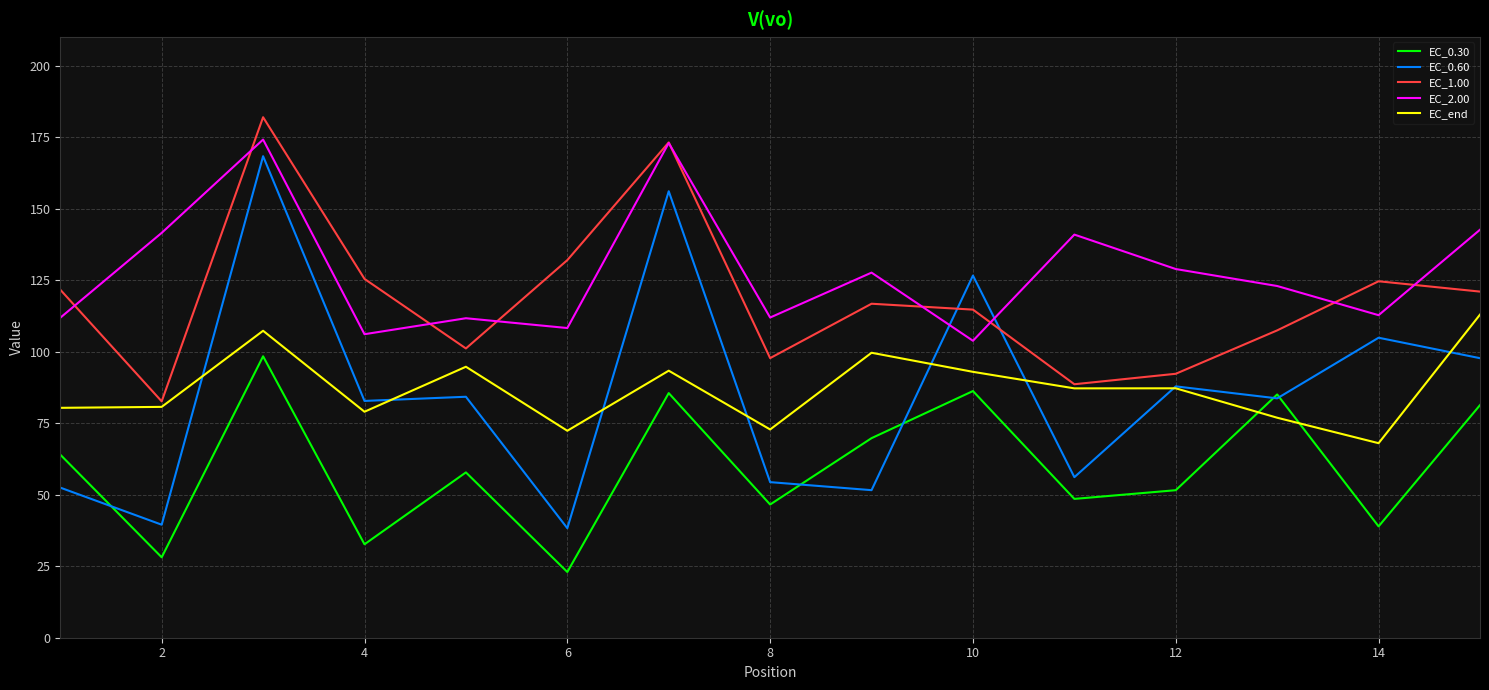

Which series has the largest total across all categories?

EC_2.00